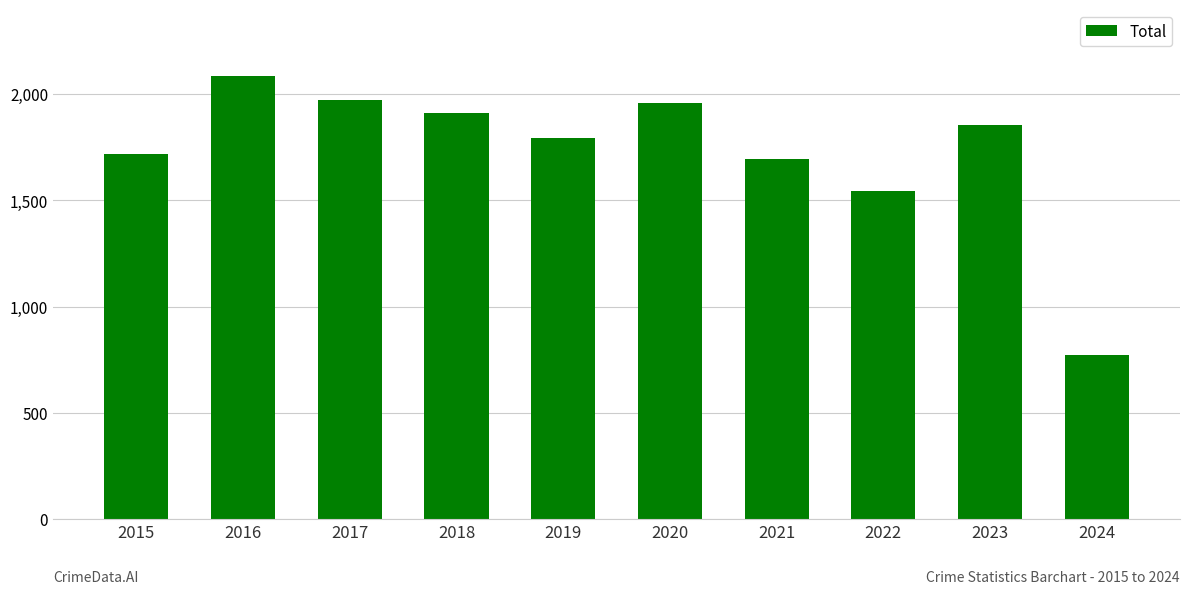

The value at 2023 is 1852. True or false?

True